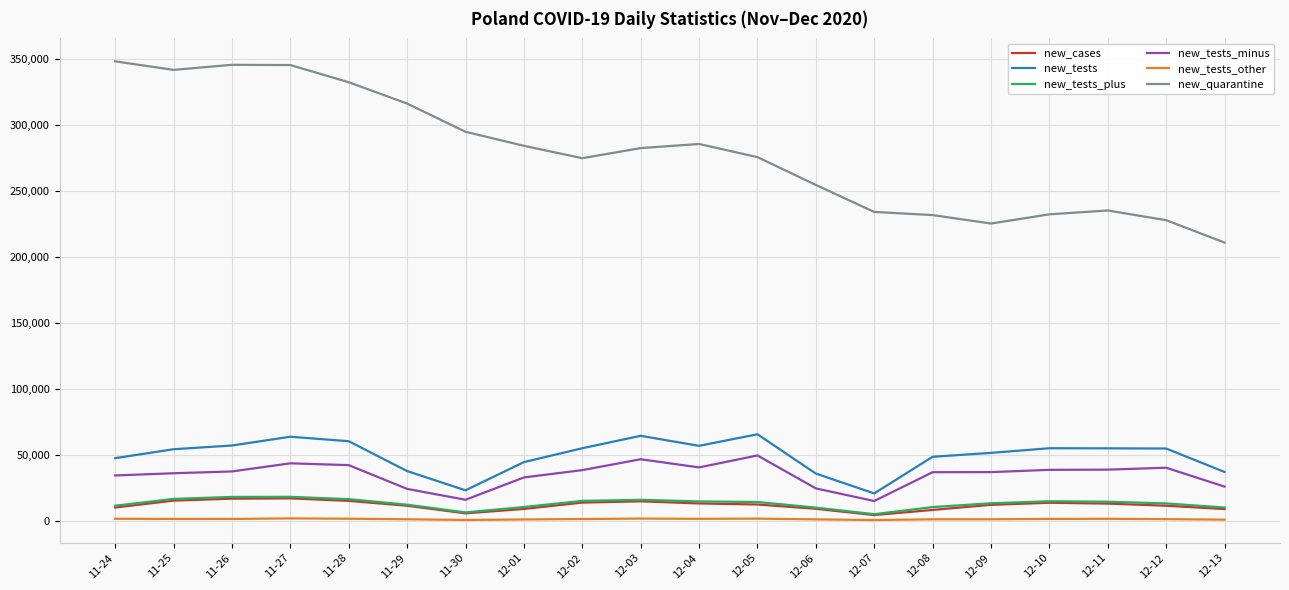

Is the value of new_quarantine at 12-04 greater than the value of new_tests_other at 11-29?

Yes